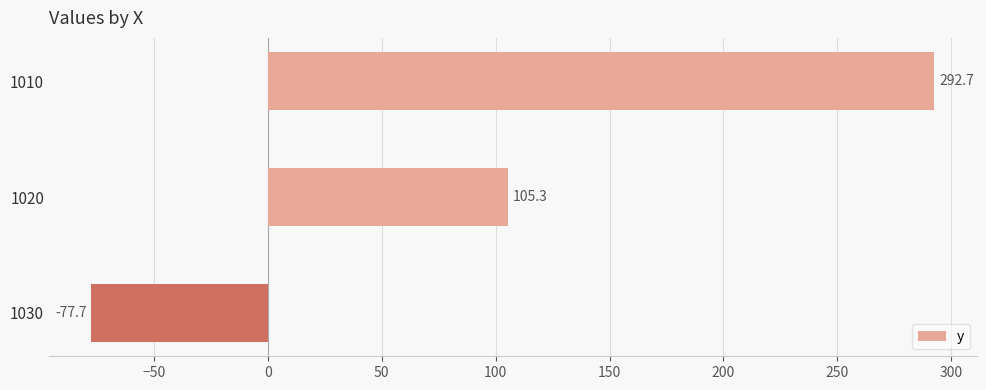

What is the value of the 2nd bar from the top?

105.3